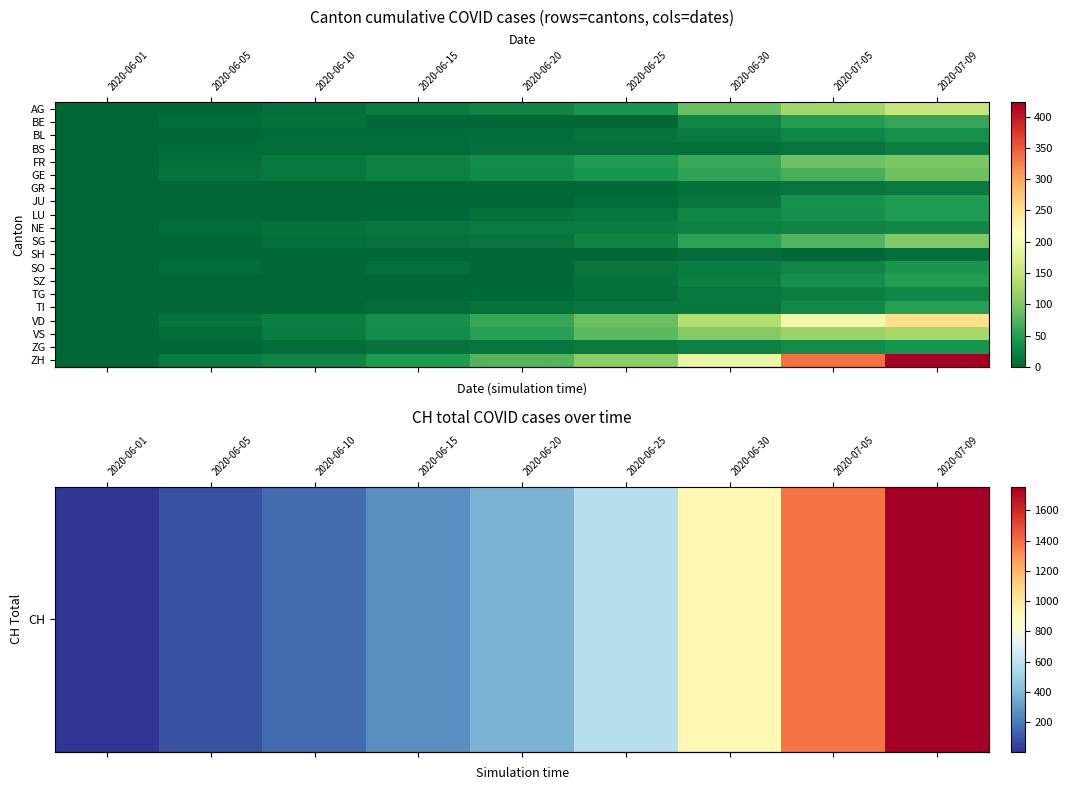

What is the greatest value displayed?

1756